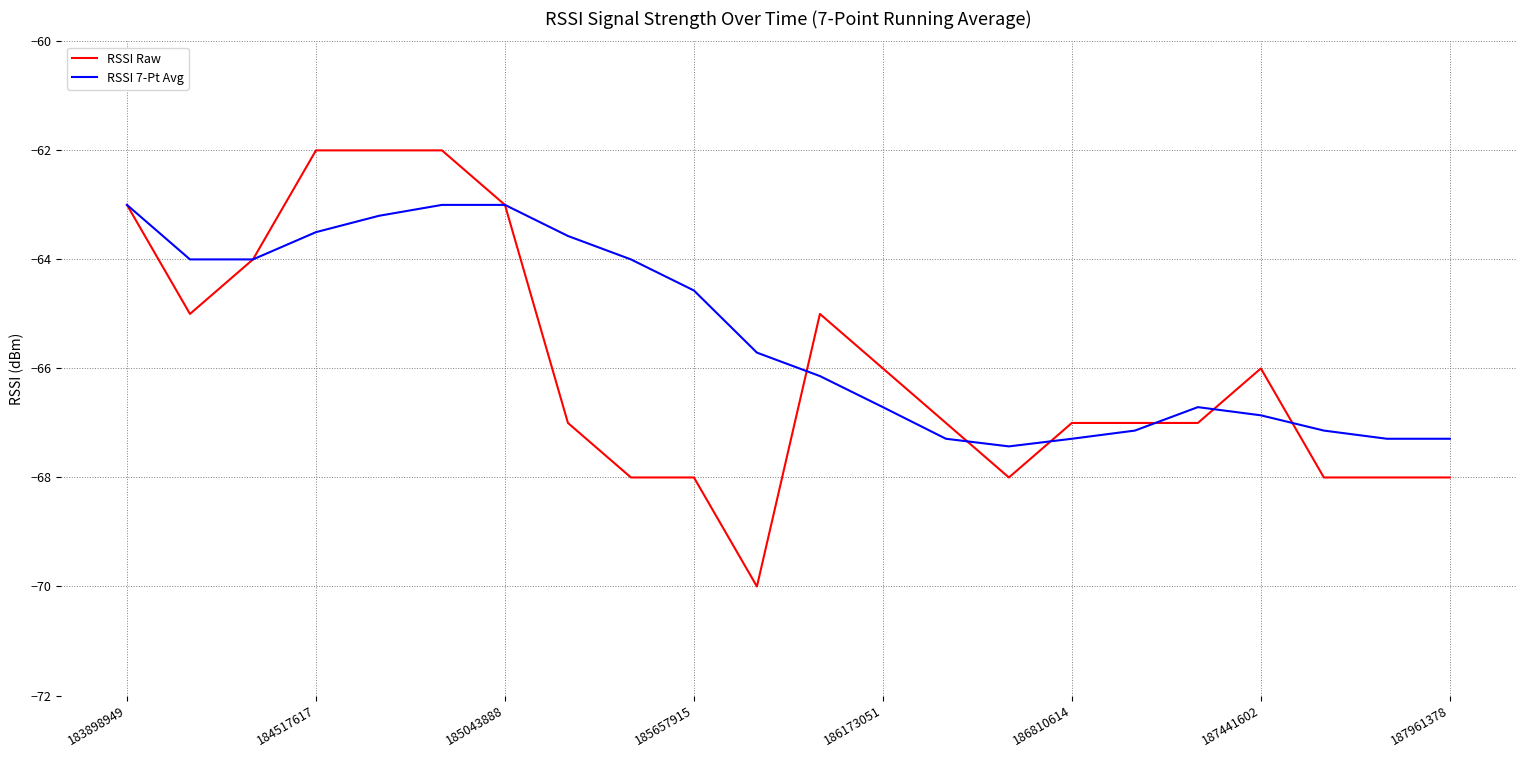

What is the lowest value of the RSSI 7-Pt Avg series?

-67.4